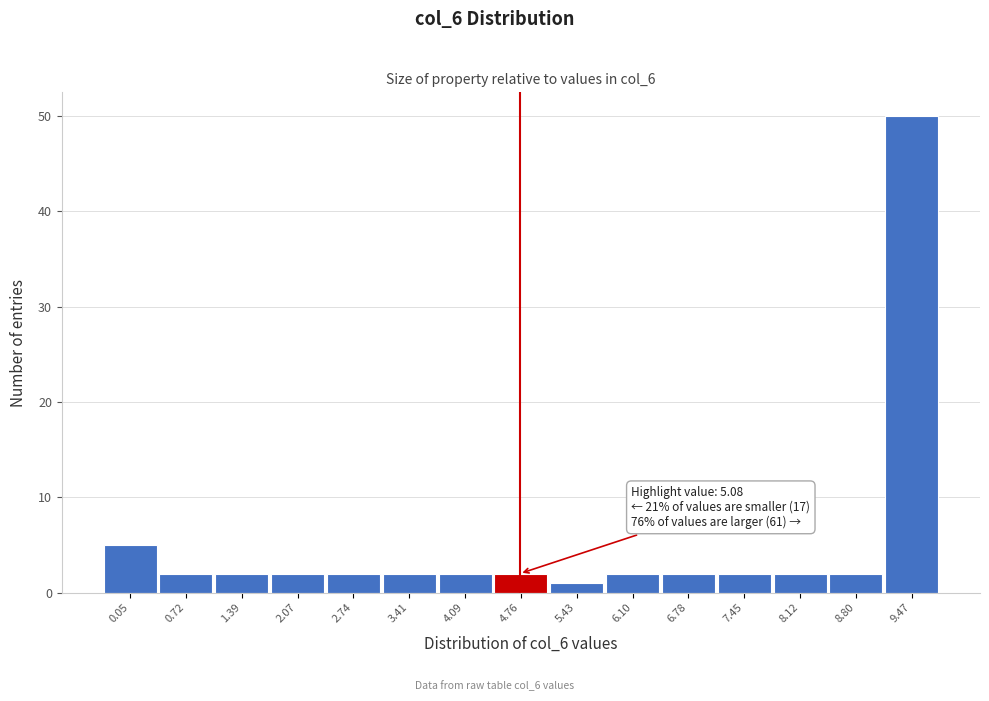

Reading right to left, what are all the values shown in this chart?

50	2	2	2	2	2	1	2	2	2	2	2	2	2	5